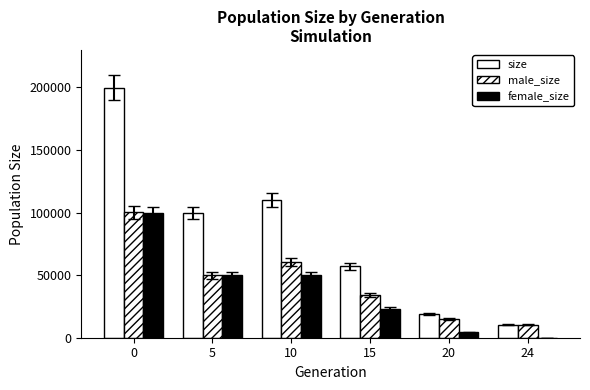

The male_size series shows 100199 at 0. True or false?

True